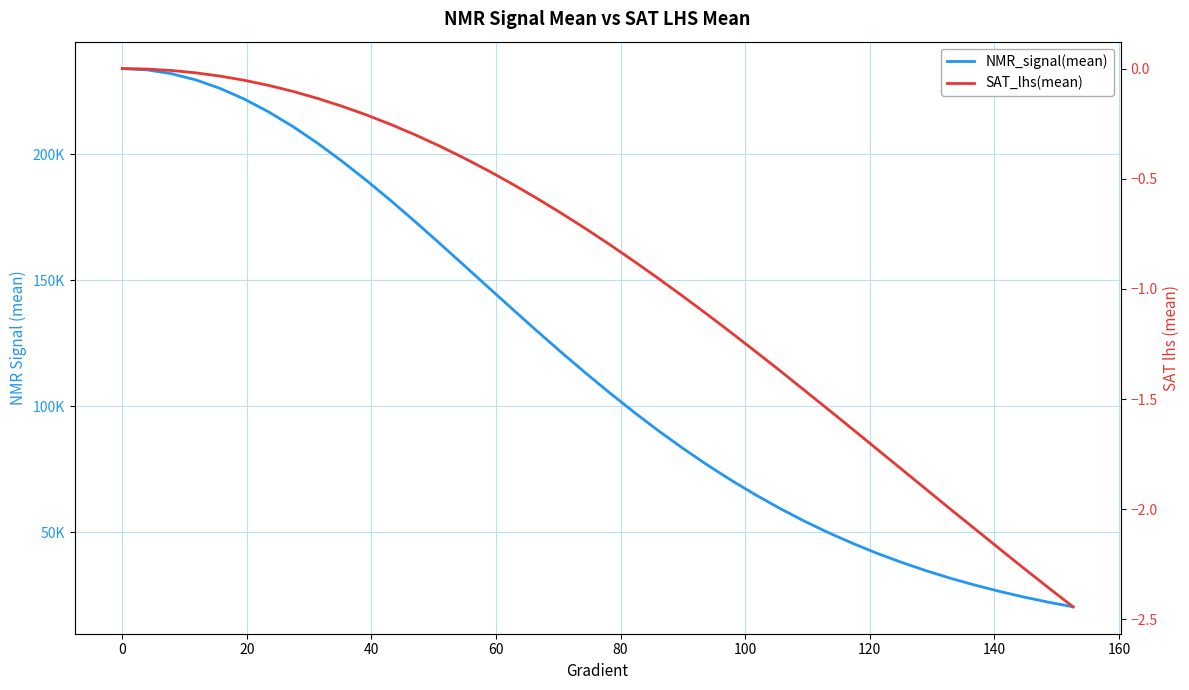

What is the minimum value for SAT_lhs(mean)?

-2.4